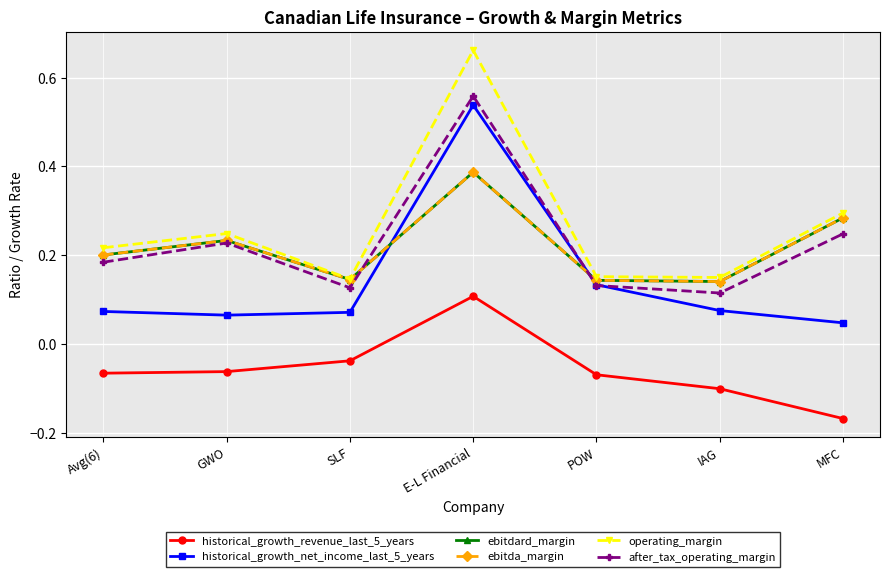

The operating_margin series shows 0.2 at GWO. True or false?

True